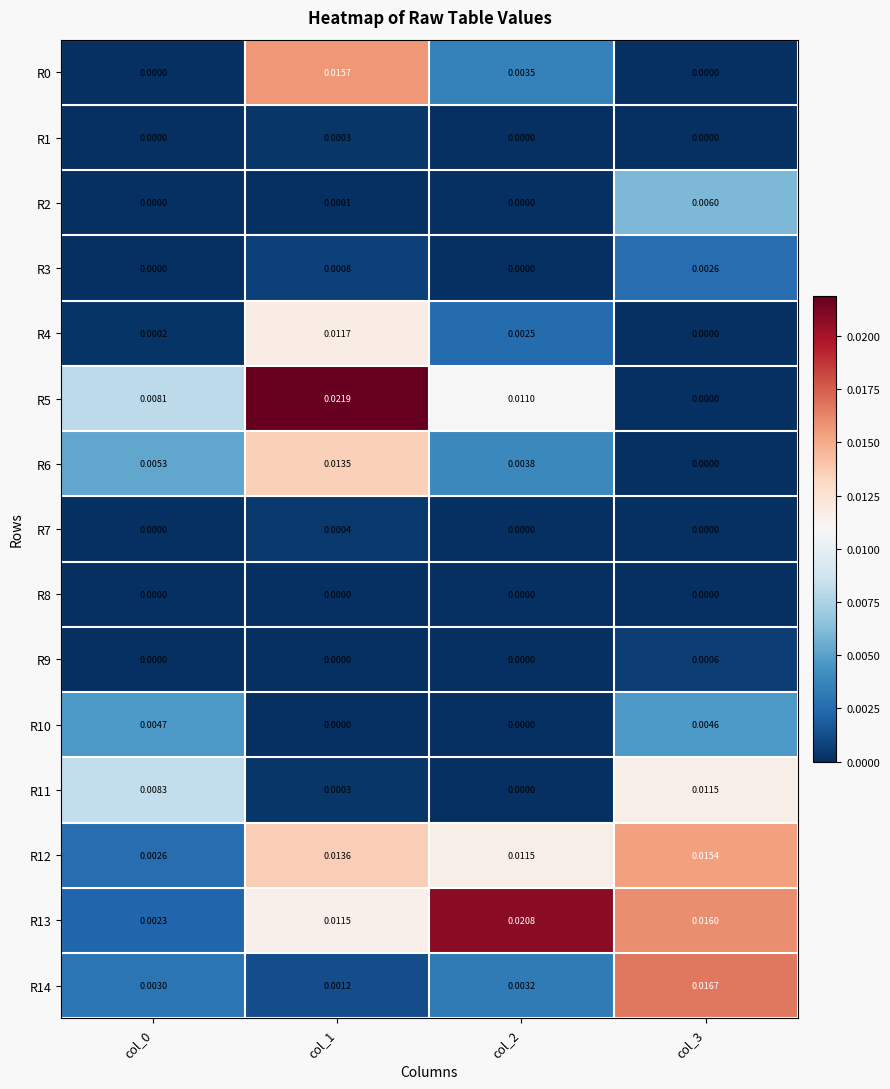

Which series has the widest spread of values?

R5